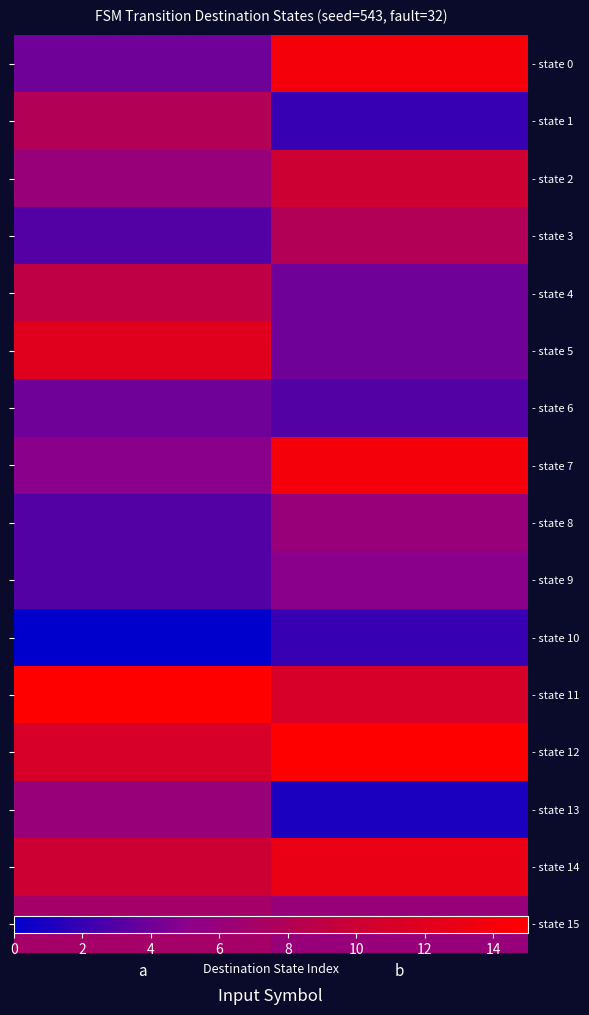

At which category is the sum across all series the highest?

b